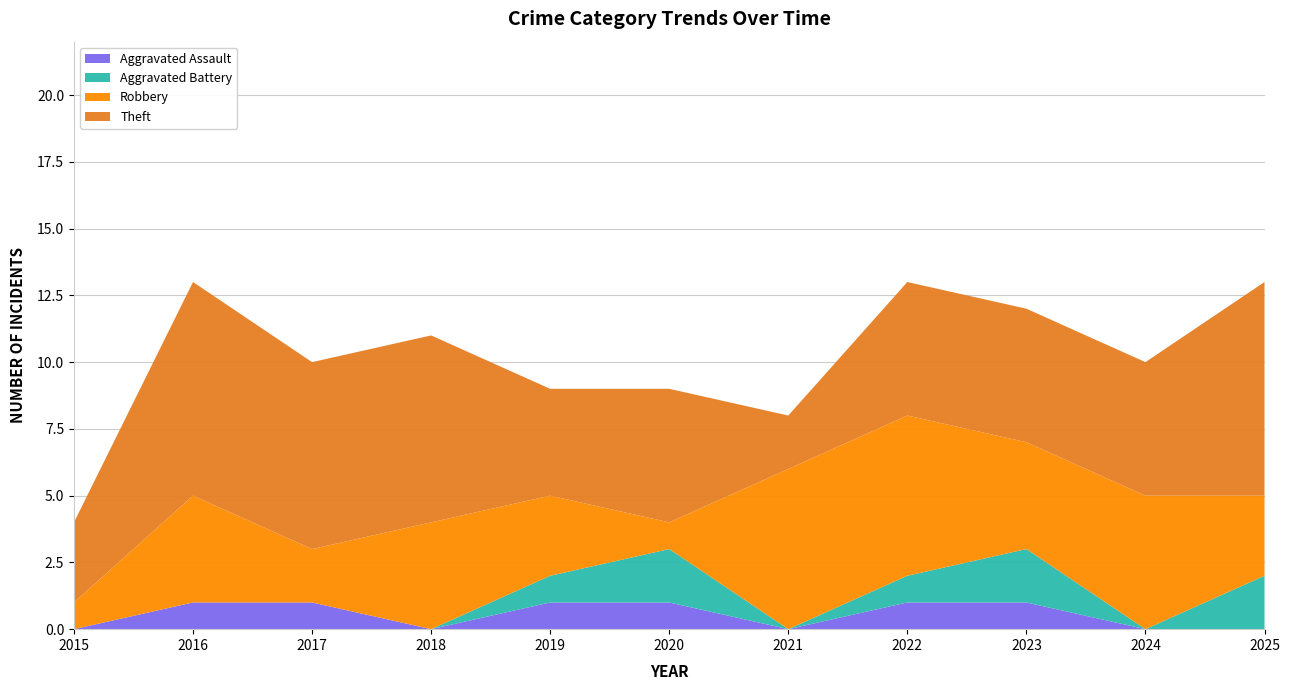

Reading left to right, what are all the values shown in this chart?

Aggravated Assault: 2015=0	2016=1	2017=1	2018=0	2019=1	2020=1	2021=0	2022=1	2023=1	2024=0	2025=0
Aggravated Battery: 2015=0	2016=0	2017=0	2018=0	2019=1	2020=2	2021=0	2022=1	2023=2	2024=0	2025=2
Robbery: 2015=1	2016=4	2017=2	2018=4	2019=3	2020=1	2021=6	2022=6	2023=4	2024=5	2025=3
Theft: 2015=3	2016=8	2017=7	2018=7	2019=4	2020=5	2021=2	2022=5	2023=5	2024=5	2025=8